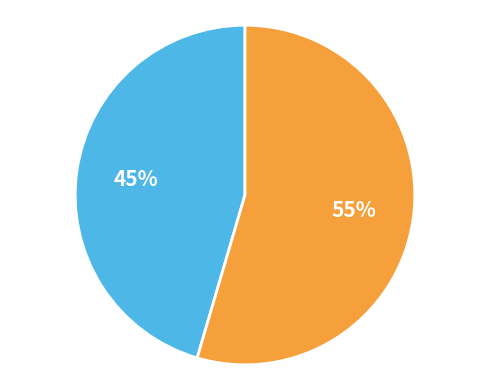

Is there any slice that represents more than half of the pie?

Yes